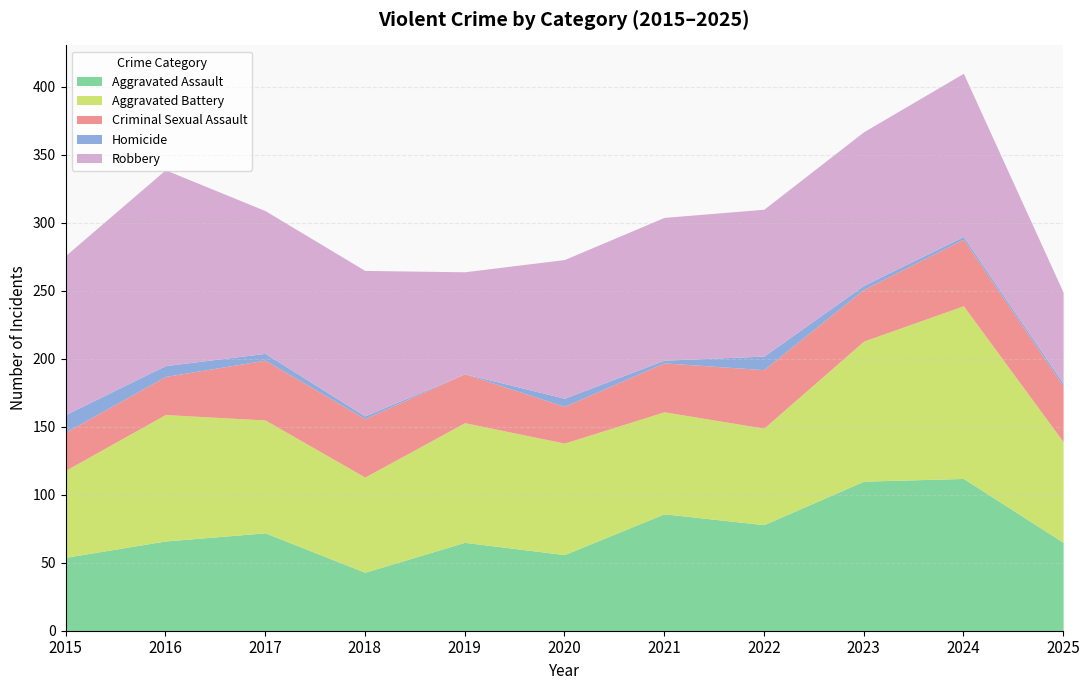

How many values in the Homicide series are below 3?

5